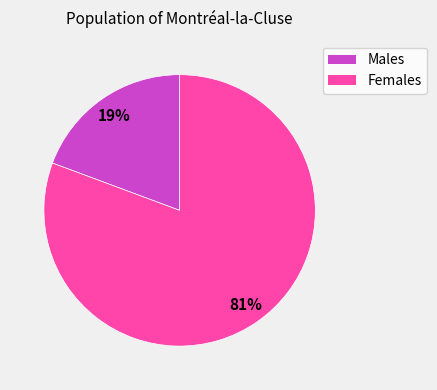

Is there any slice that represents more than half of the pie?

Yes